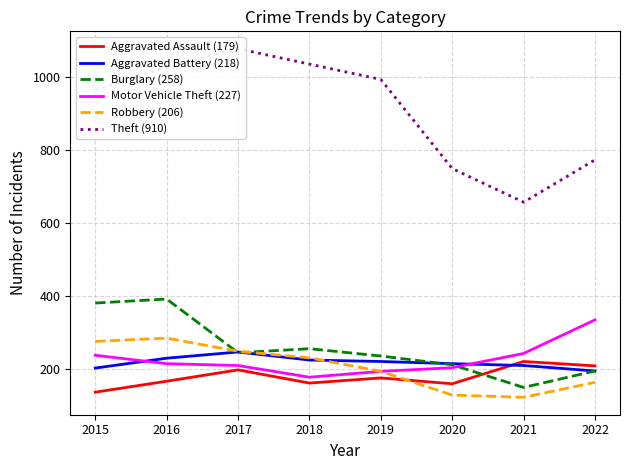

At which category is the sum across all series the highest?

2016